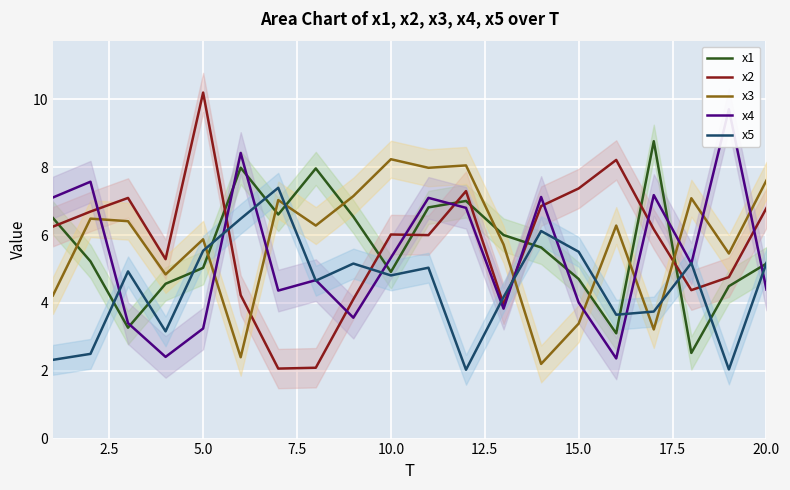

Which series has the largest range (max minus min)?

x2